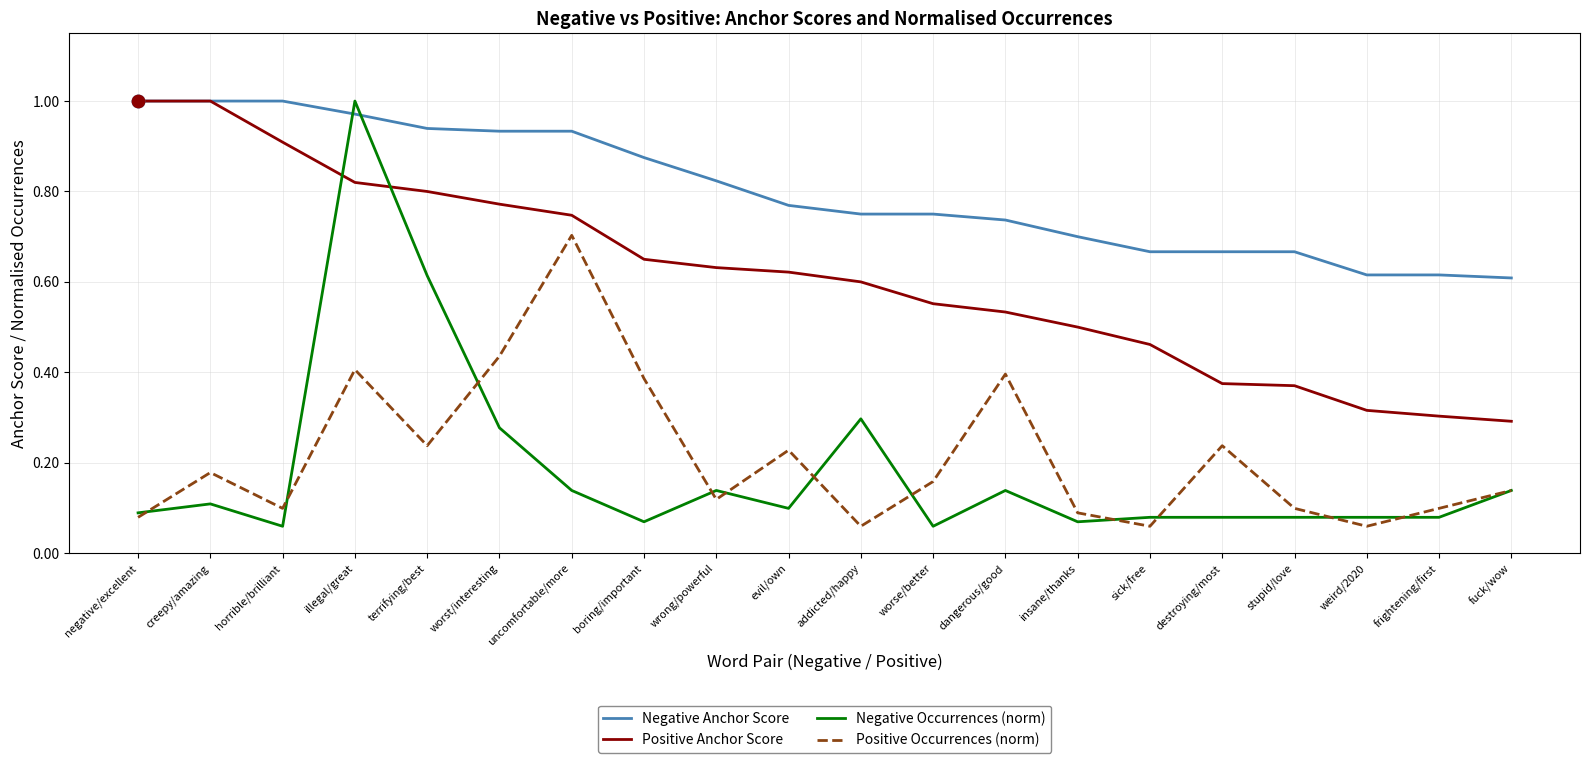

Is the value of Positive Anchor Score at evil/own greater than the value of Positive Occurrences (norm) at terrifying/best?

Yes